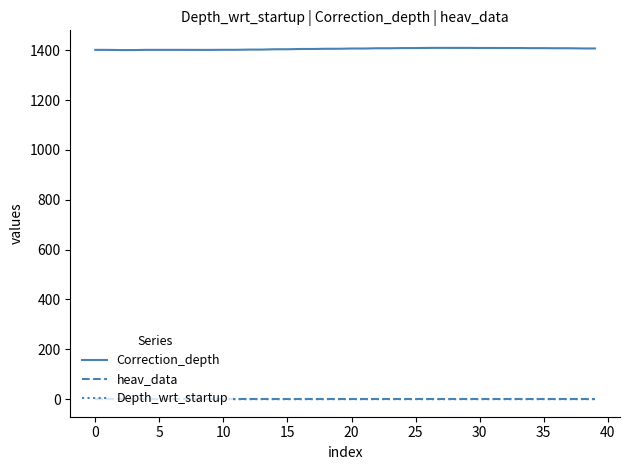

What is the highest value of the Correction_depth series?

1409.3